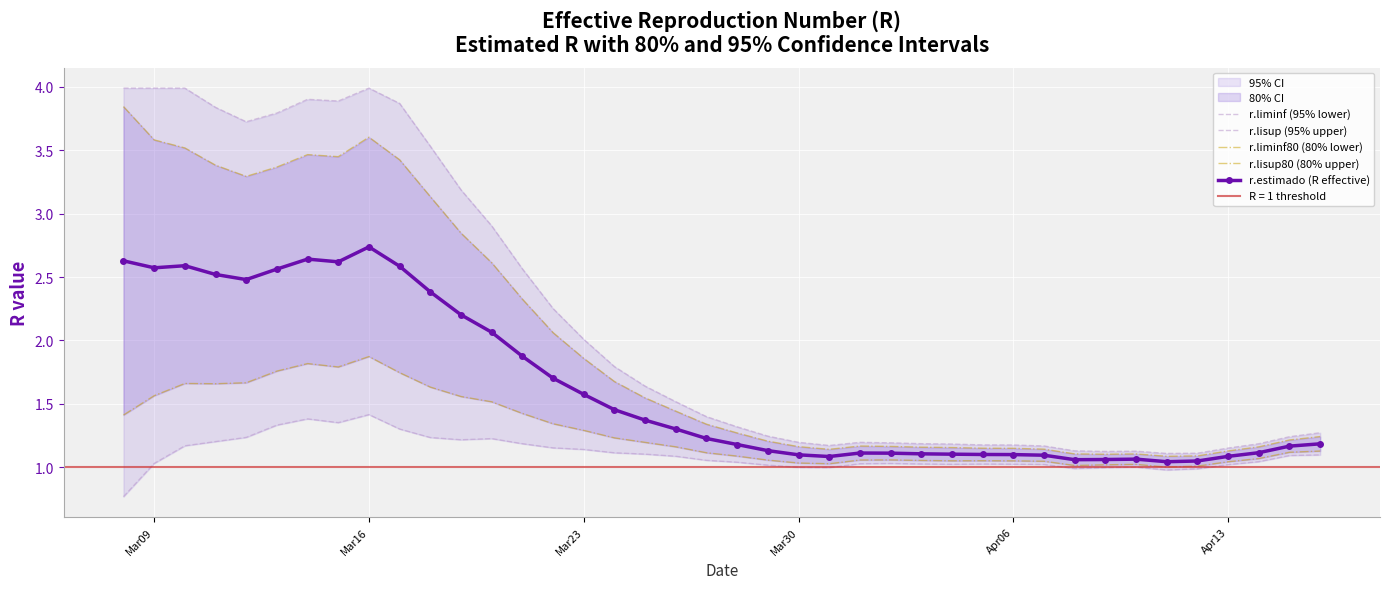

True or false: r.estimado (R effective) has more than 0 interior local peaks.

True